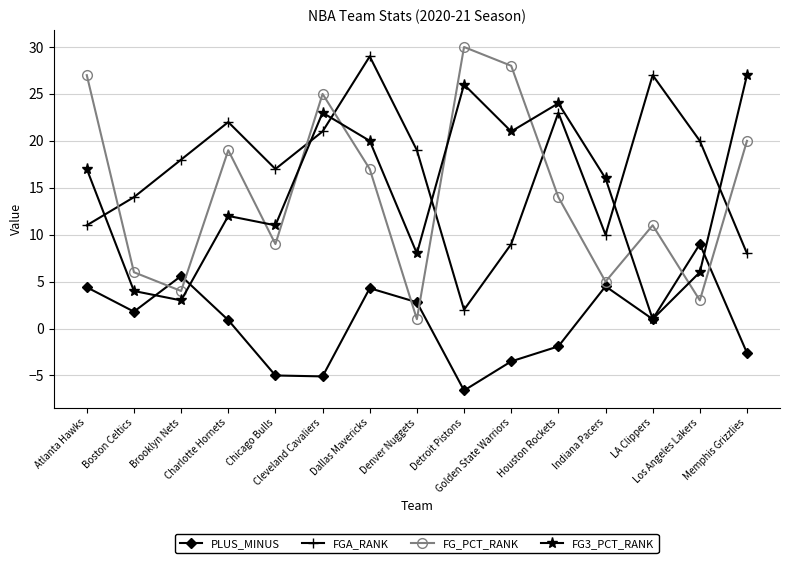

What is the label of the 6th point from the right?

Golden State Warriors